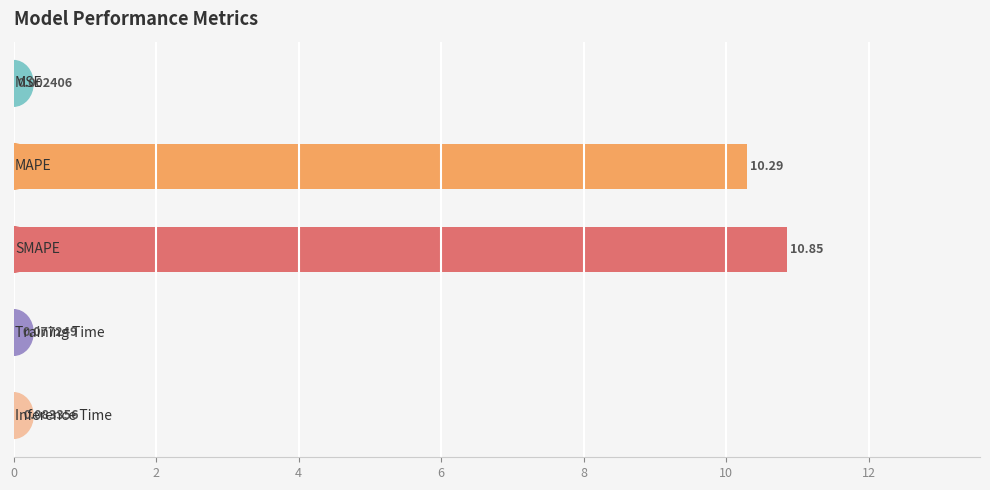

What is the sum of all values?

21.3